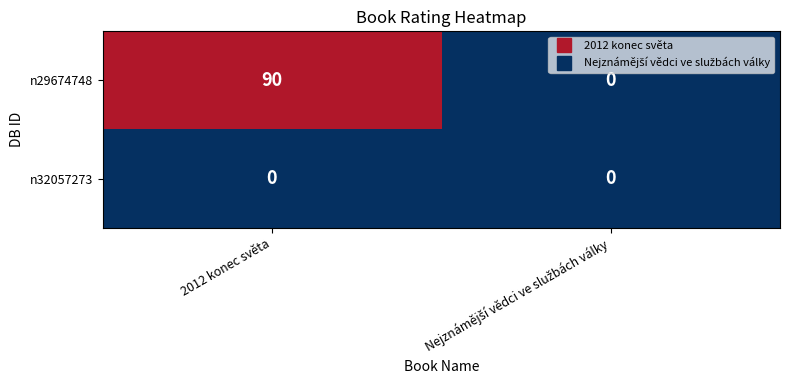

Rank the series by their maximum value, from lowest to highest.

n32057273, n29674748